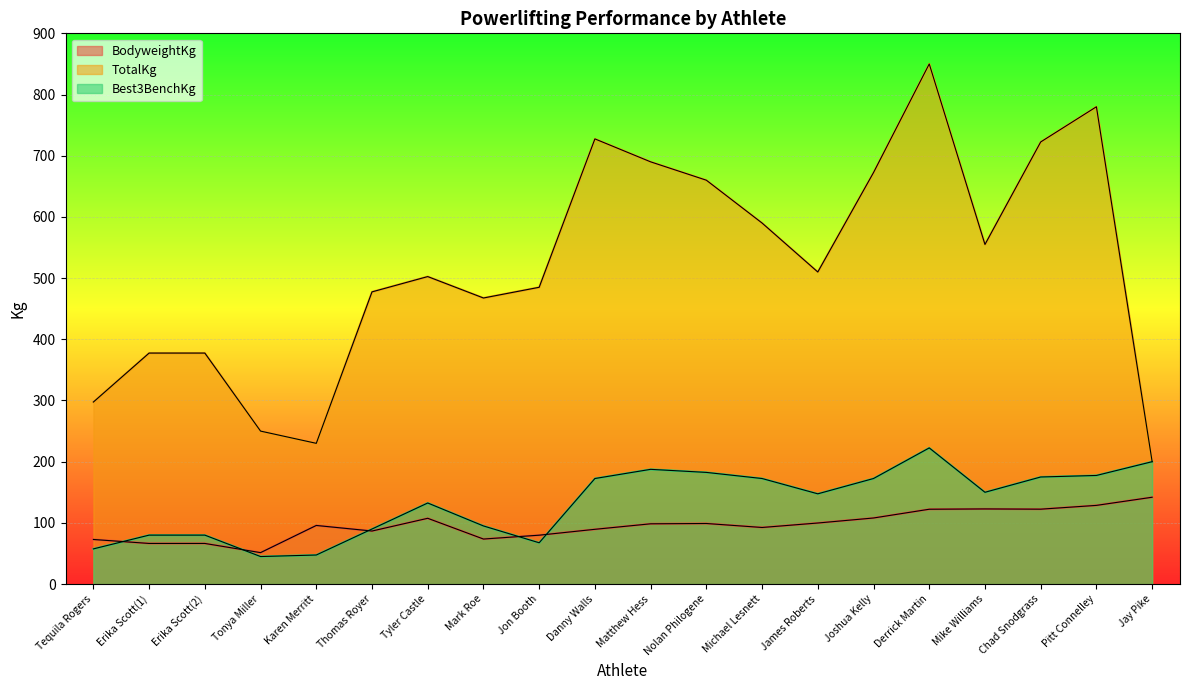

How many interior local peaks does the Best3BenchKg series have?

3